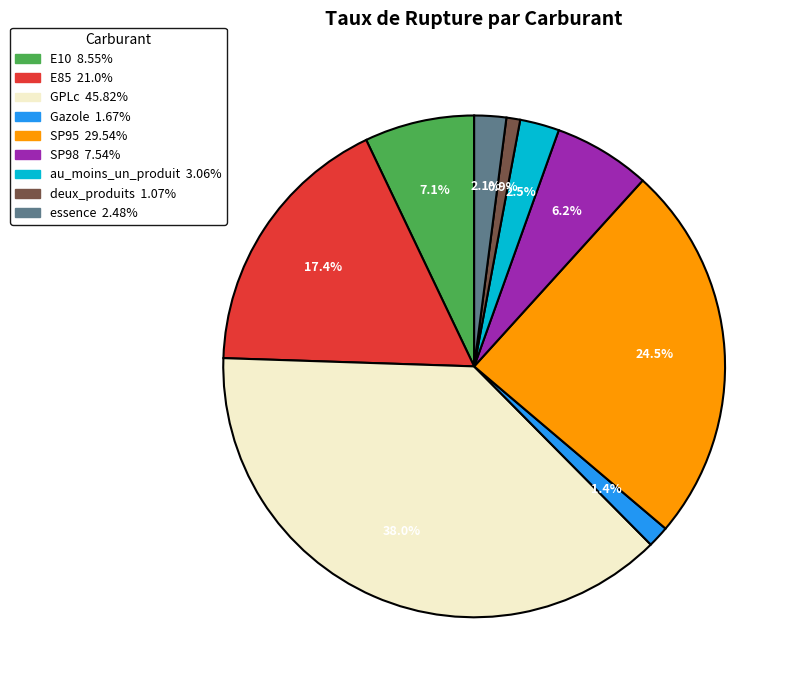

Does SP95 represent more than half of the total?

No